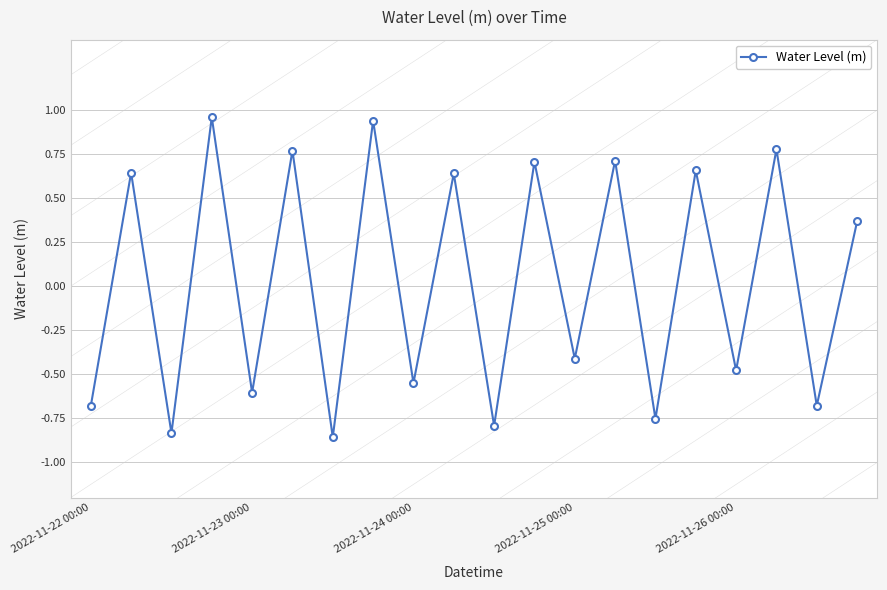

What is the sum of all values?

0.5